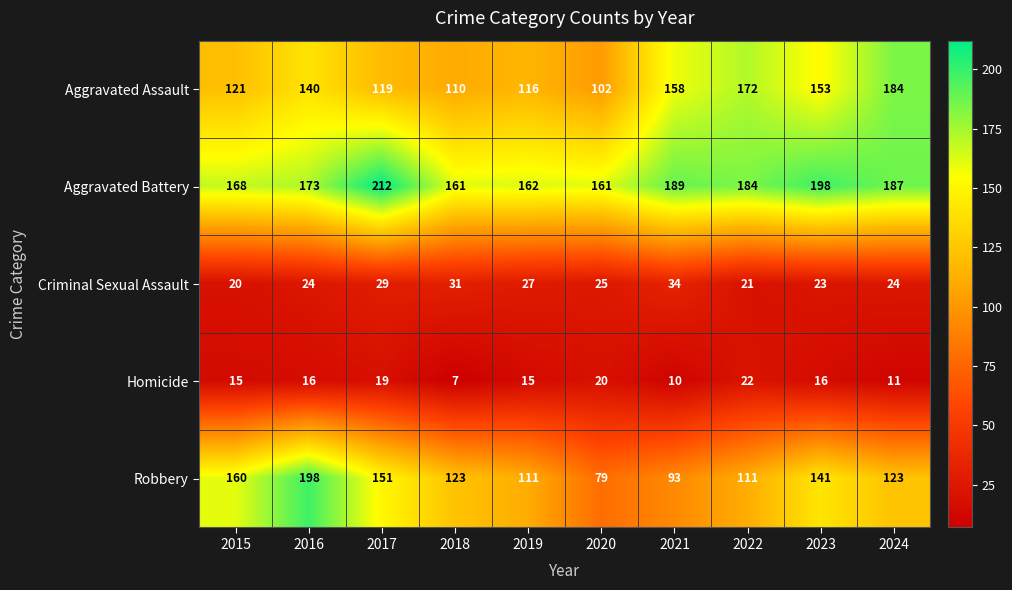

How many data points does each series have?

10